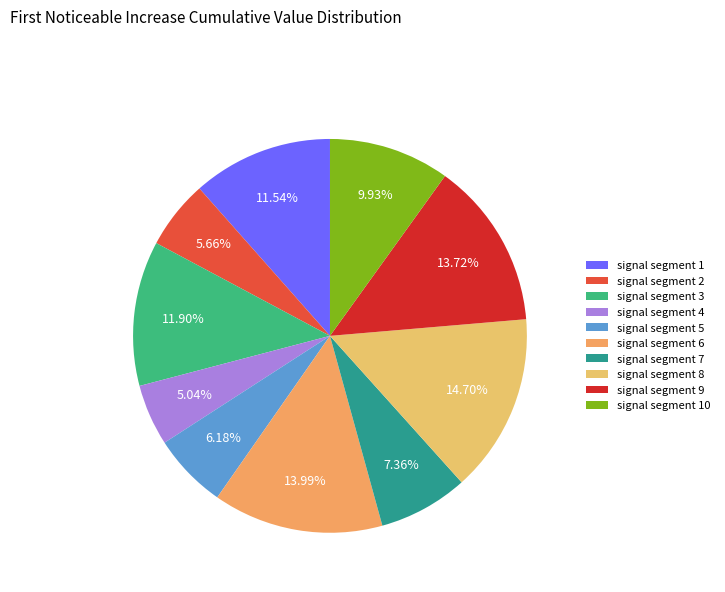

Is it true that signal segment 6 is 4% of the pie?

False